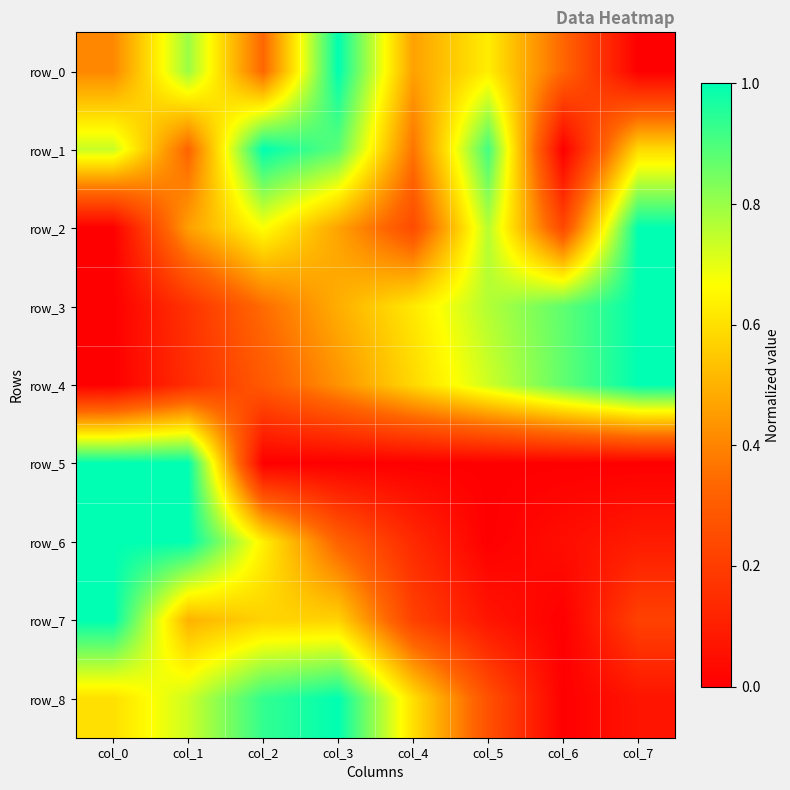

What is the maximum value shown in the chart?

1.0